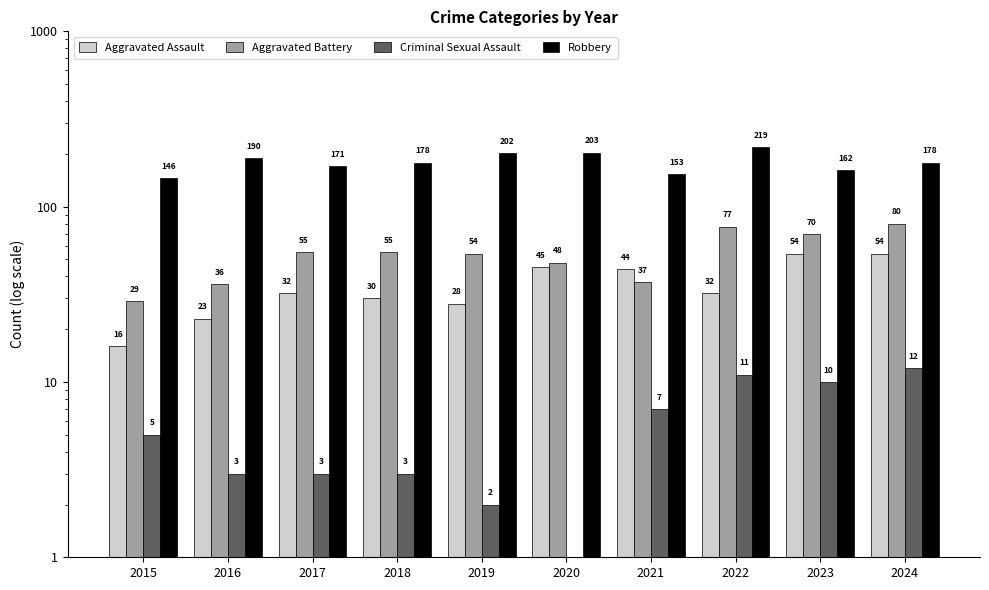

Reading left to right, extract all data points from this chart.

Aggravated Assault: 16	23	32	30	28	45	44	32	54	54
Aggravated Battery: 29	36	55	55	54	48	37	77	70	80
Criminal Sexual Assault: 5	3	3	3	2	0	7	11	10	12
Robbery: 146	190	171	178	202	203	153	219	162	178